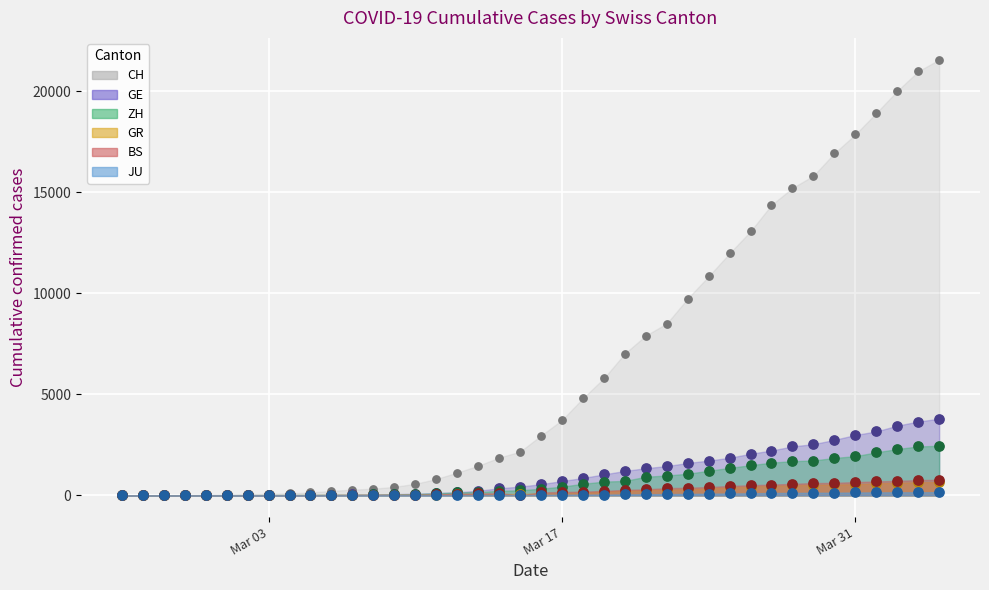

Which series reaches the maximum Y coordinate?

CH